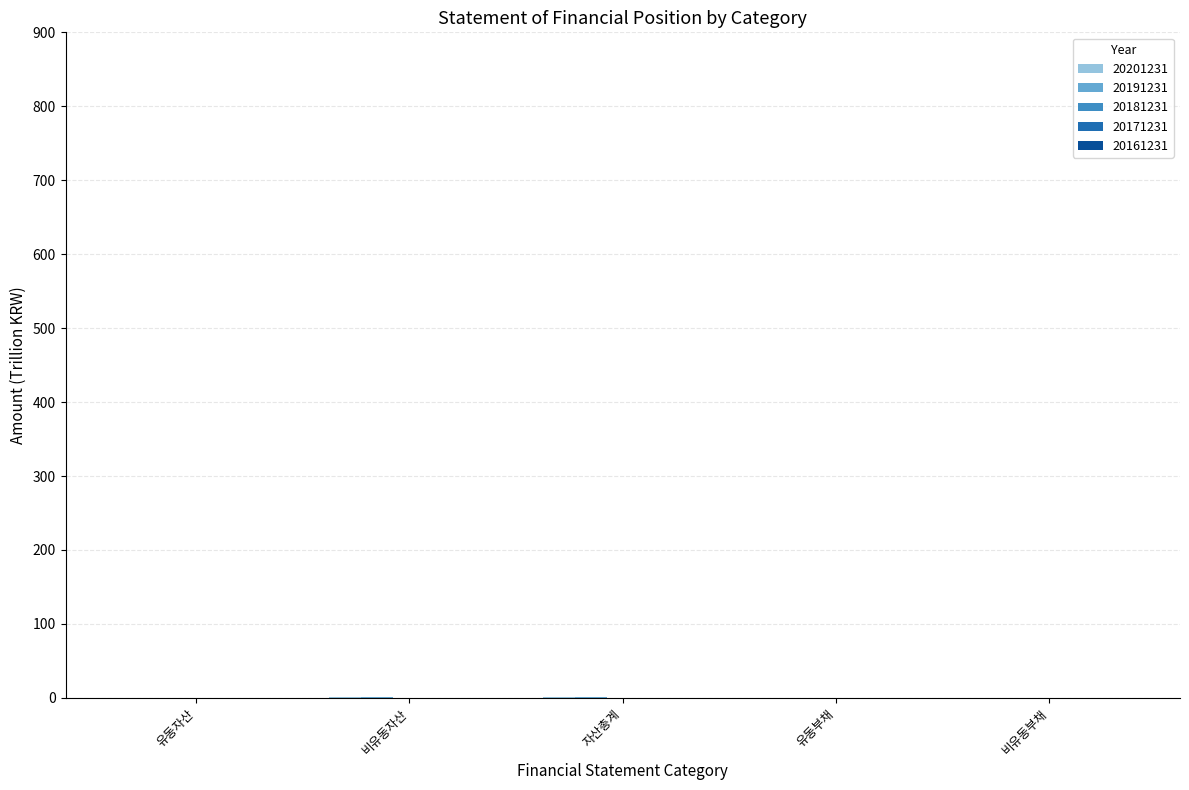

Count the number of categories in the chart.

5